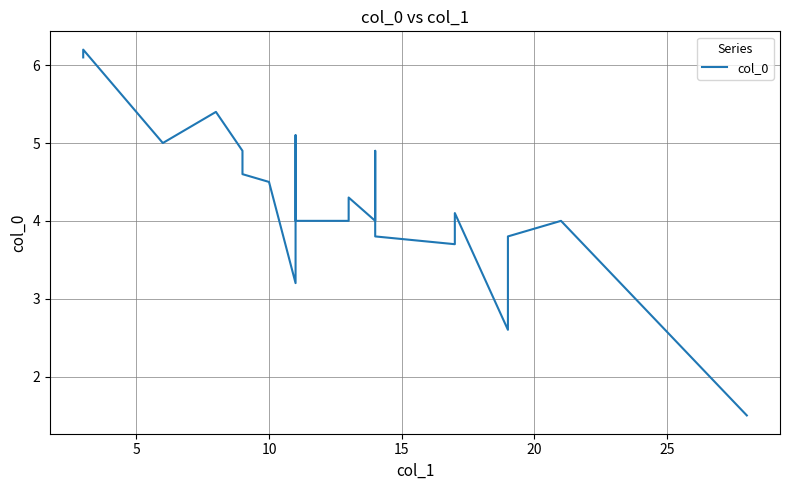

How many data points are above 4?

14